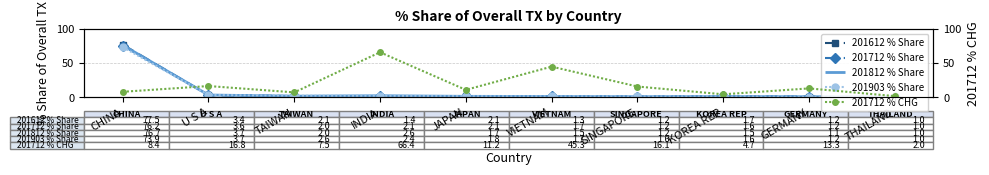

True or false: 201903 % Share and 201712 % CHG intersect in this chart.

True